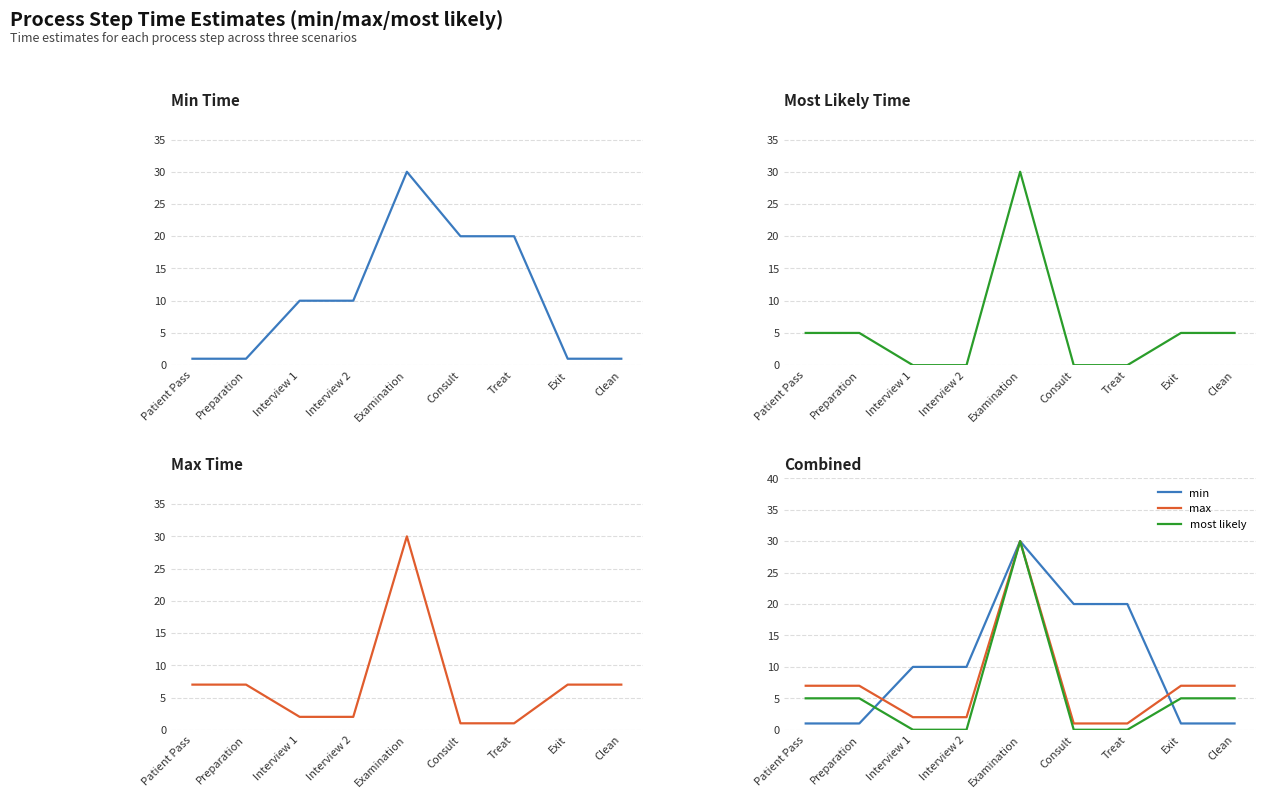

After their last crossing, which series has the higher values: most likely or min?

most likely